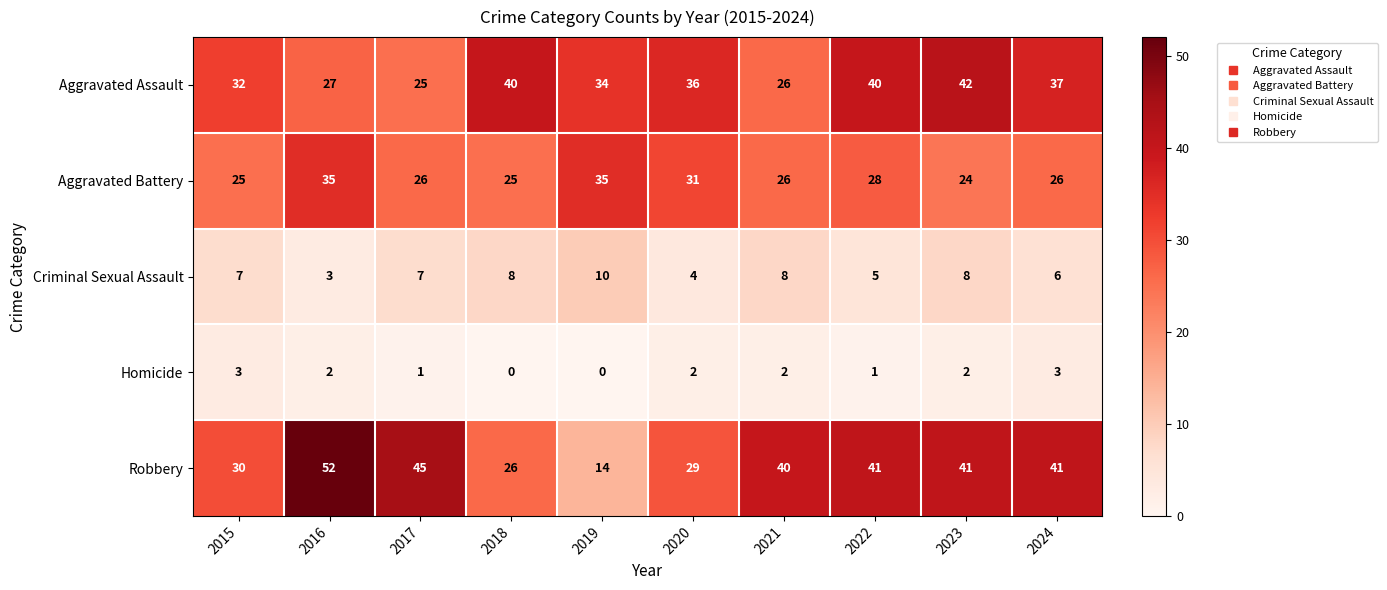

True or false: Criminal Sexual Assault has a value of 1 at 2016.

False